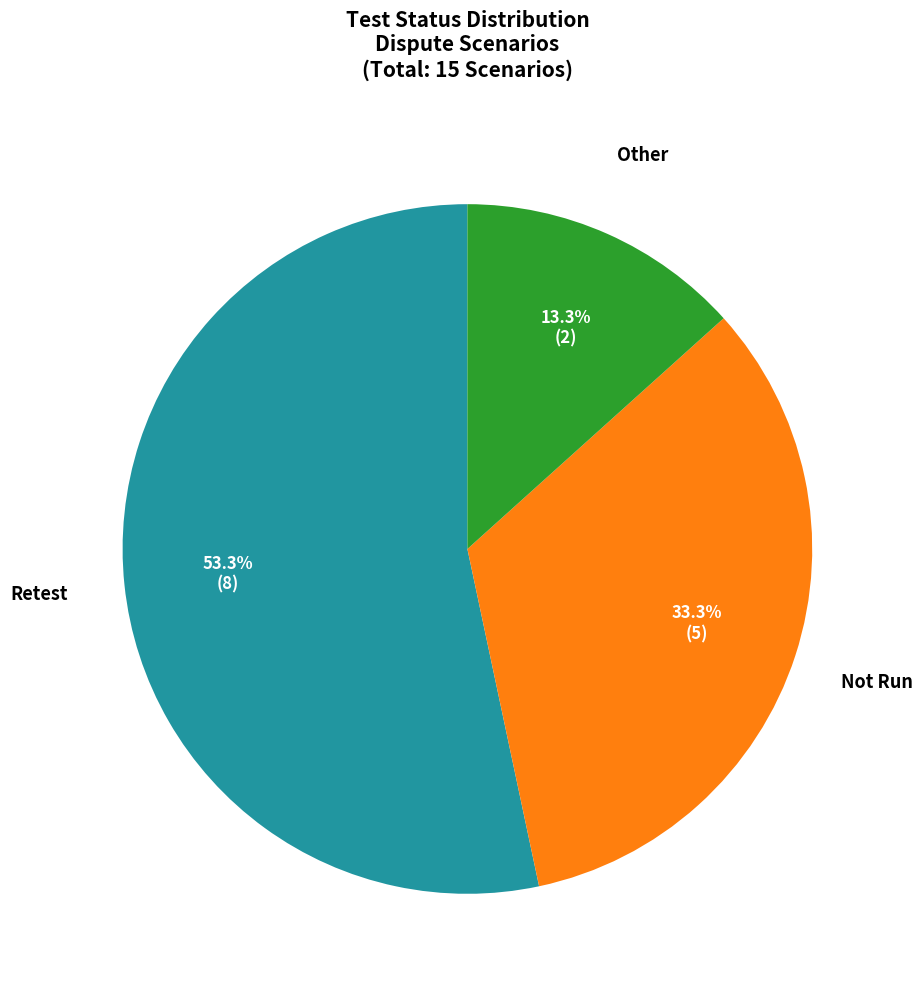

Is there a majority slice in this chart?

Yes